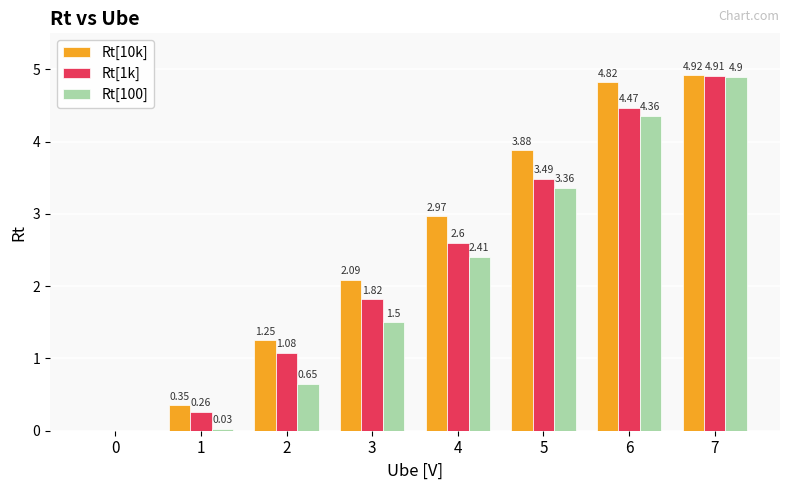

Which series has the largest total across all categories?

Rt[10k]